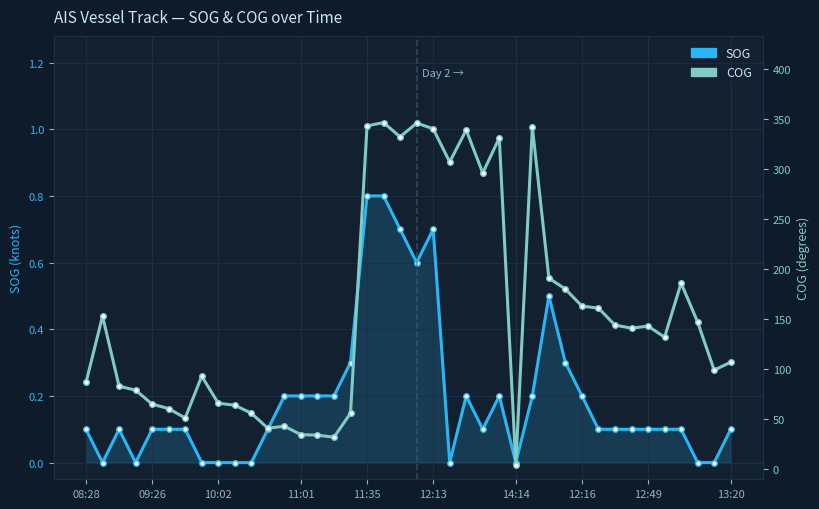

What is the difference between the second highest and second lowest values in the COG series?

313.9